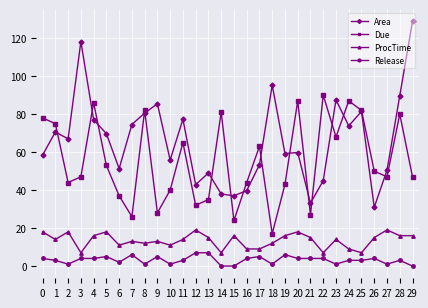

What is the difference between the second highest and minimum values in the Area series?

87.3